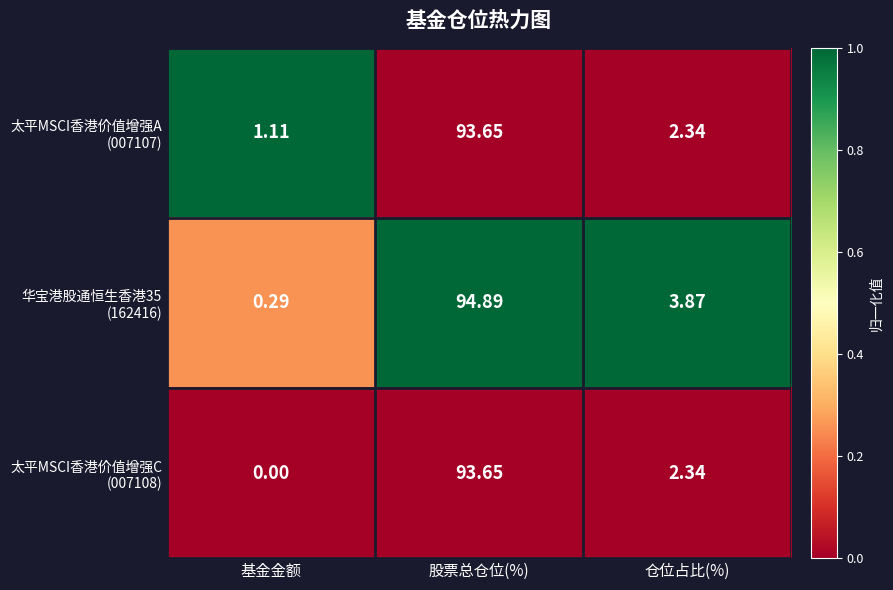

What is the total value across all series at 基金金额?

1.4